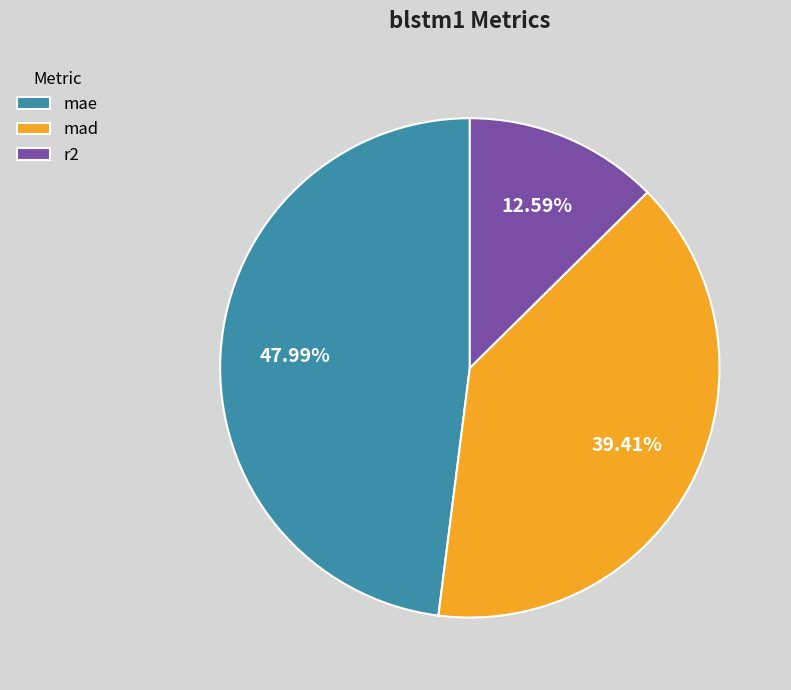

Between r2 and mae, which is larger?

mae